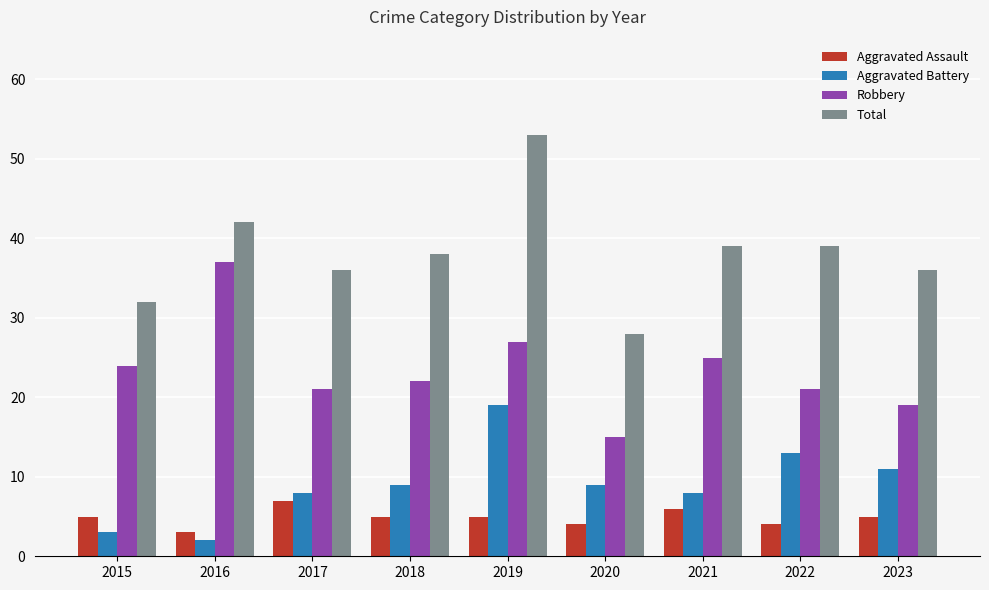

Reading left to right, list all the values displayed in this chart.

Aggravated Assault: 5	3	7	5	5	4	6	4	5
Aggravated Battery: 3	2	8	9	19	9	8	13	11
Robbery: 24	37	21	22	27	15	25	21	19
Total: 32	42	36	38	53	28	39	39	36